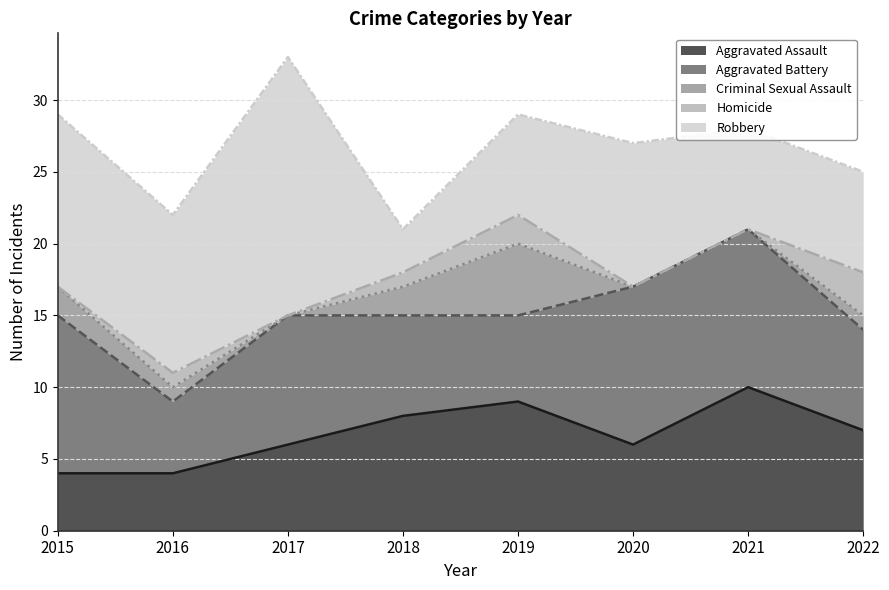

Which series ends up on top after the final intersection of Aggravated Battery and Robbery?

Aggravated Battery